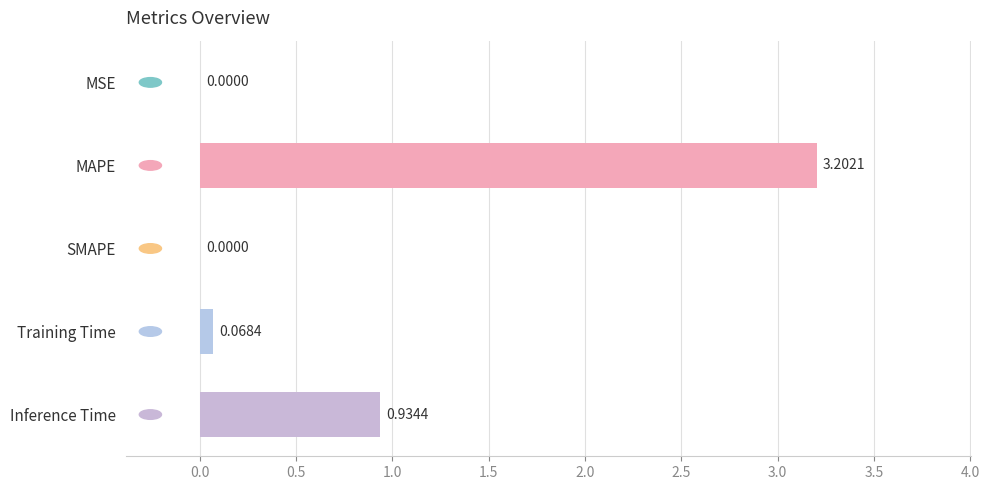

Where is the data nearest to the value 1?

Inference Time